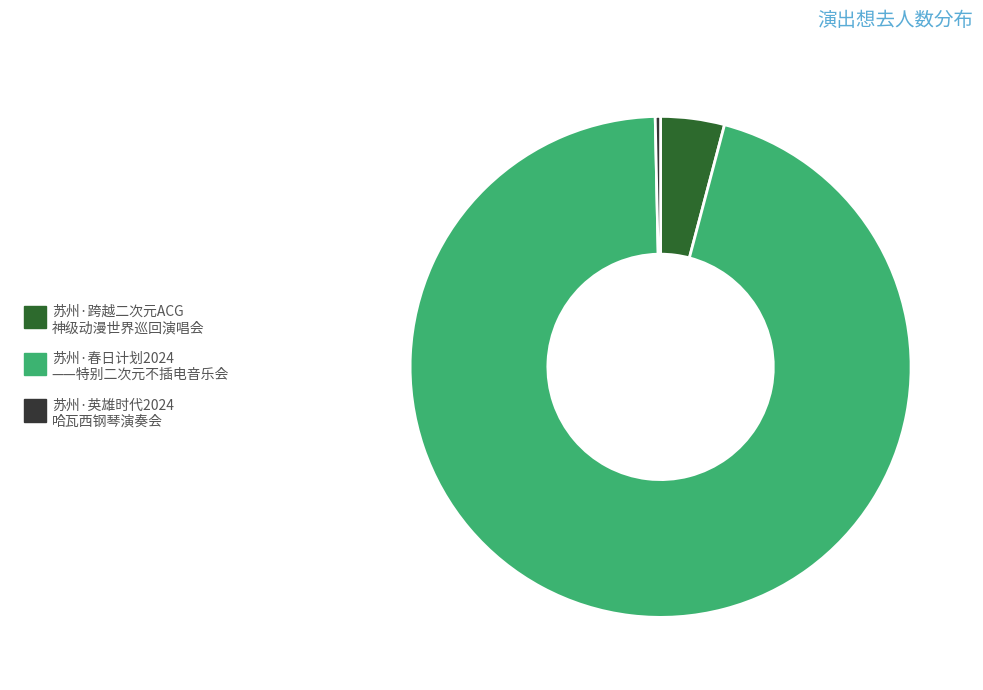

How many slices are in this pie chart?

3